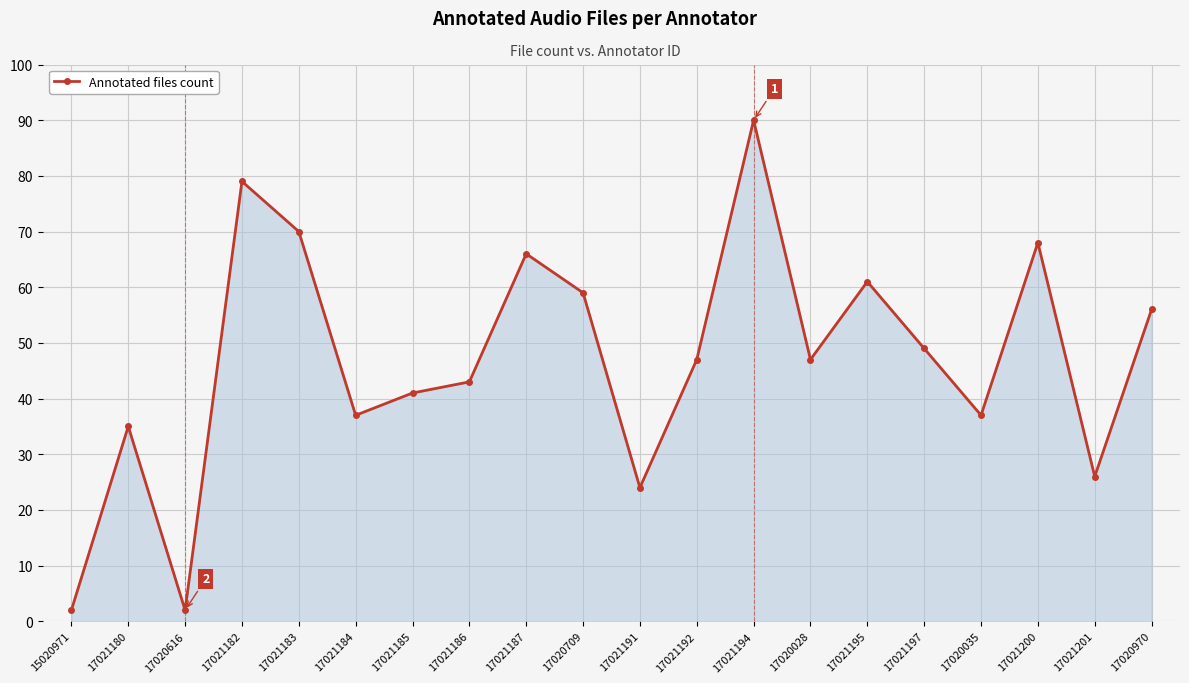

Which has a higher value, 17020709 or 17021185?

17020709